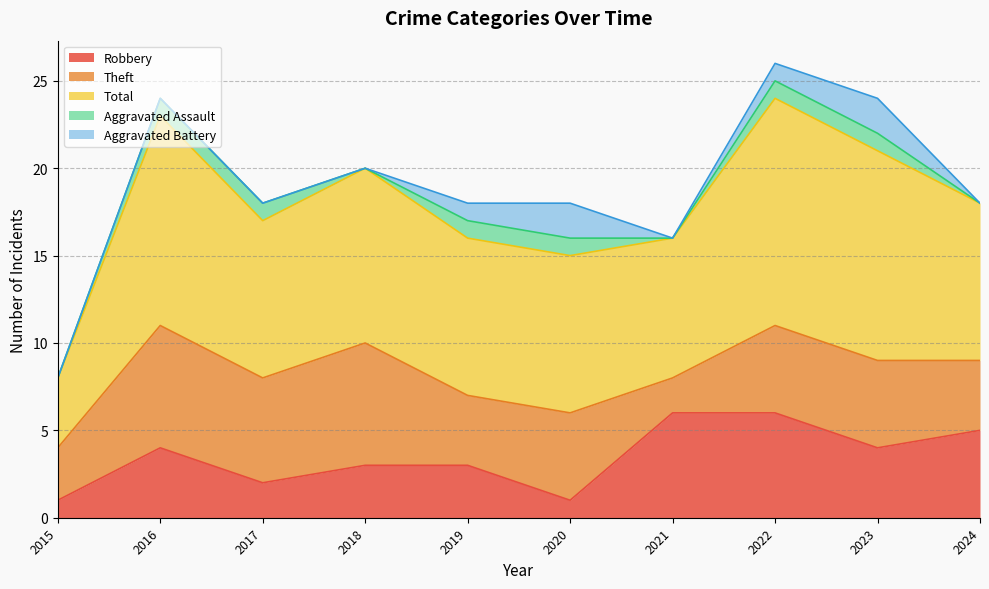

Count the Total values in the range 9 to 12.

7